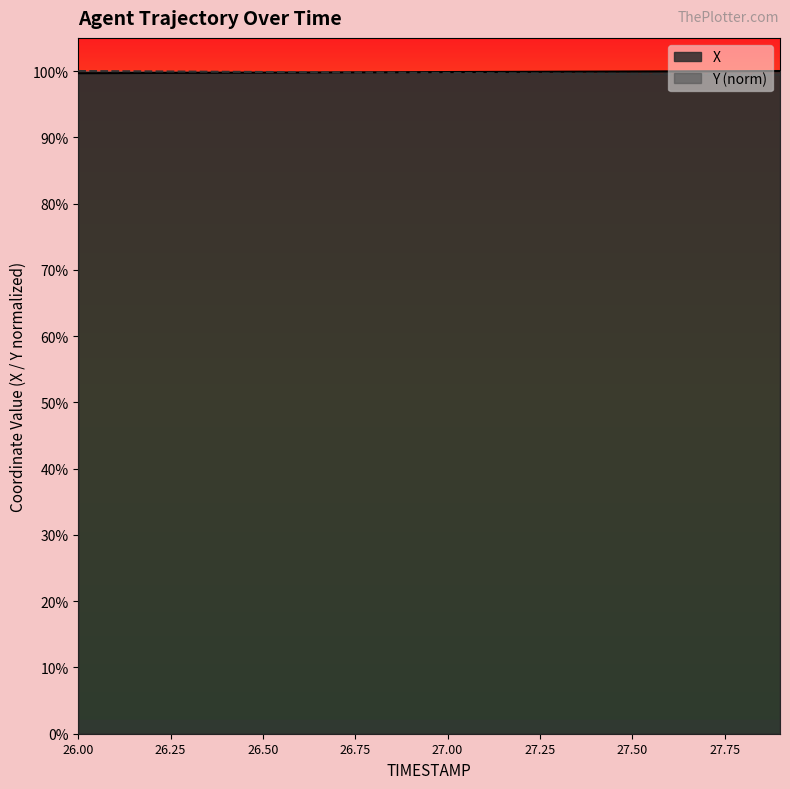

After their last crossing, which series has the higher values: Y or X?

X